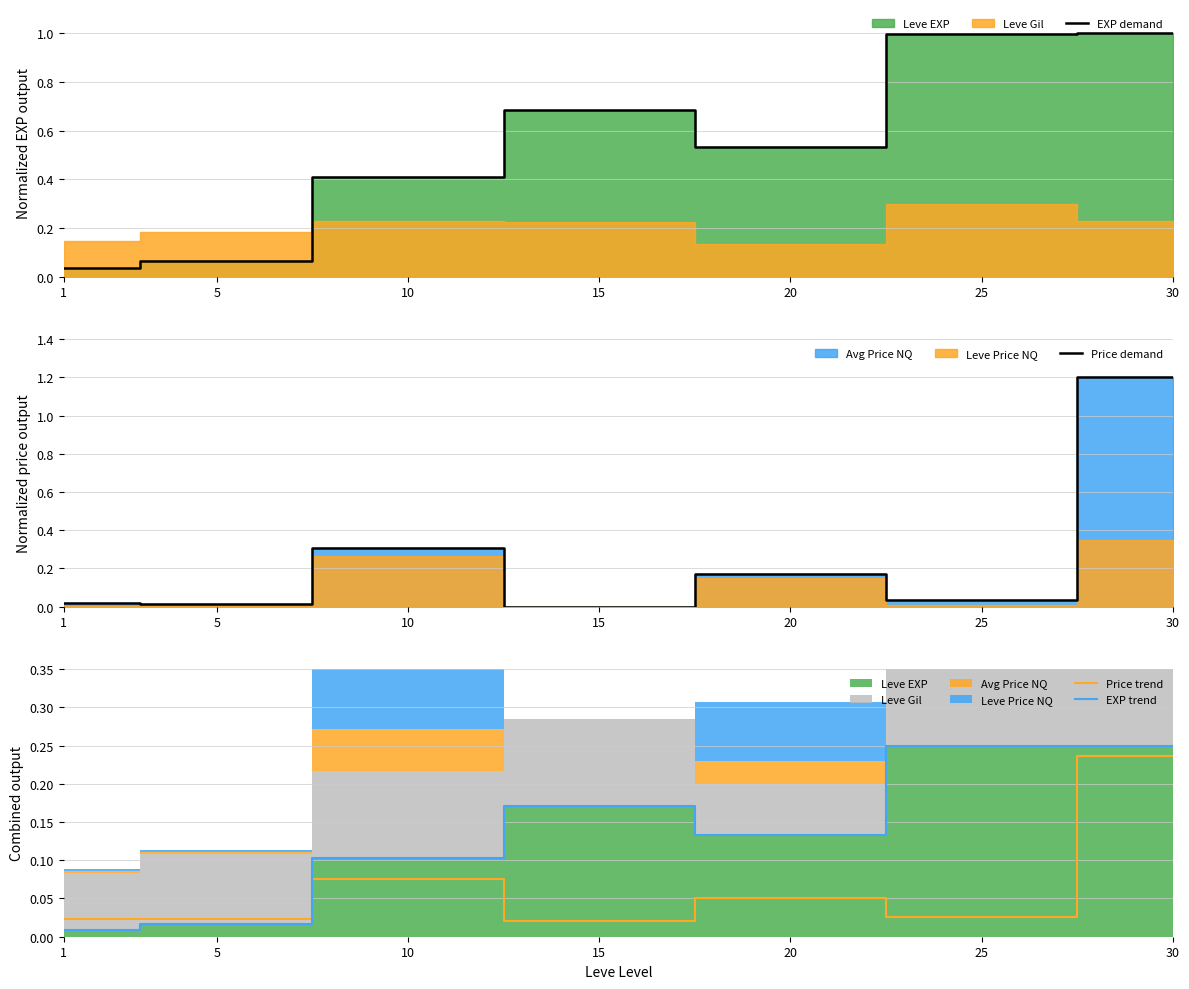

Reading left to right, extract all data points from this chart.

EXP demand: 1=0.0	5=0.1	10=0.4	15=0.7	20=0.5	25=1.0	30=1.0
Price demand: 1=0.0	5=0.0	10=0.3	15=0.0	20=0.2	25=0.0	30=1.2
Price trend: 1=0.0	5=0.0	10=0.1	15=0.0	20=0.1	25=0.0	30=0.2
EXP trend: 1=0.0	5=0.0	10=0.1	15=0.2	20=0.1	25=0.2	30=0.2